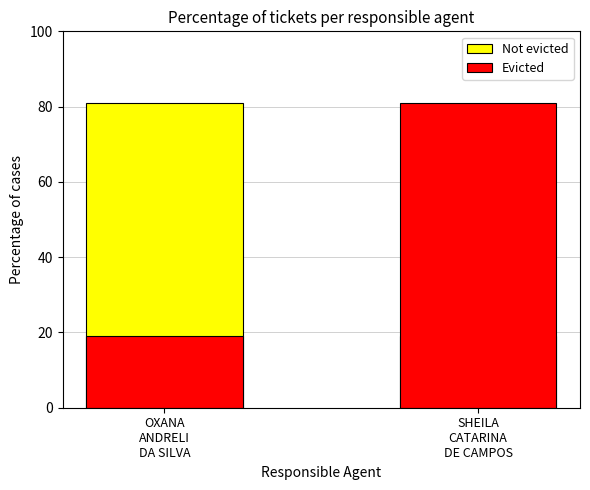

At which category does the chart reach its minimum across all series?

OXANA
ANDRELI
DA SILVA